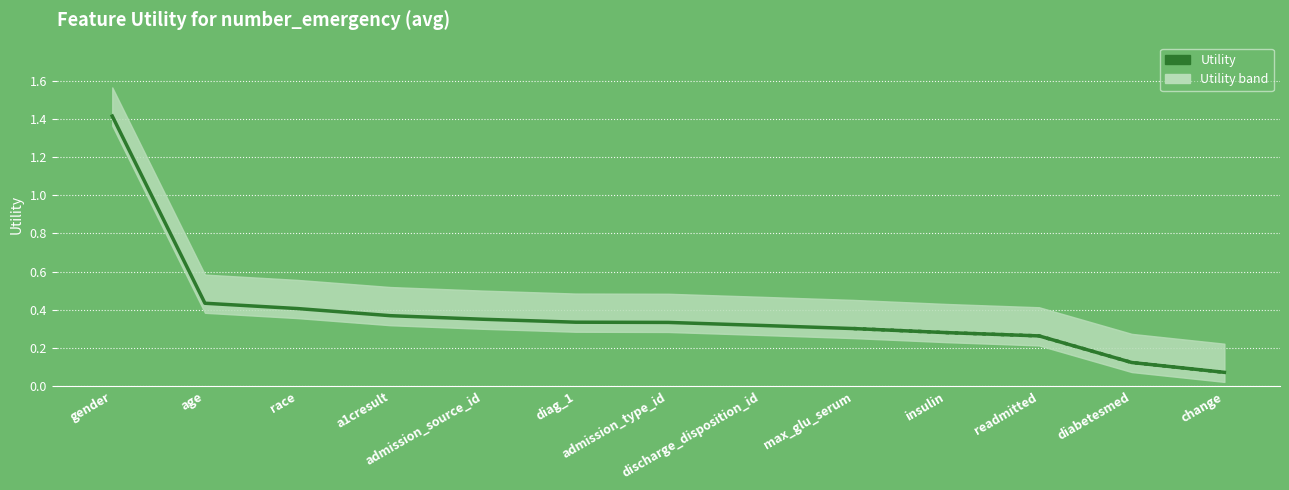

List the labels in order of value, smallest first.

change, diabetesmed, readmitted, insulin, max_glu_serum, discharge_disposition_id, admission_type_id, diag_1, admission_source_id, a1cresult, race, age, gender